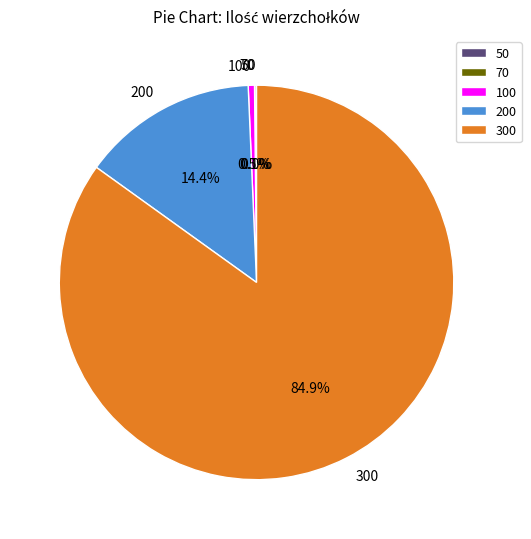

What is the total percentage of 200 and 100?

14.9%